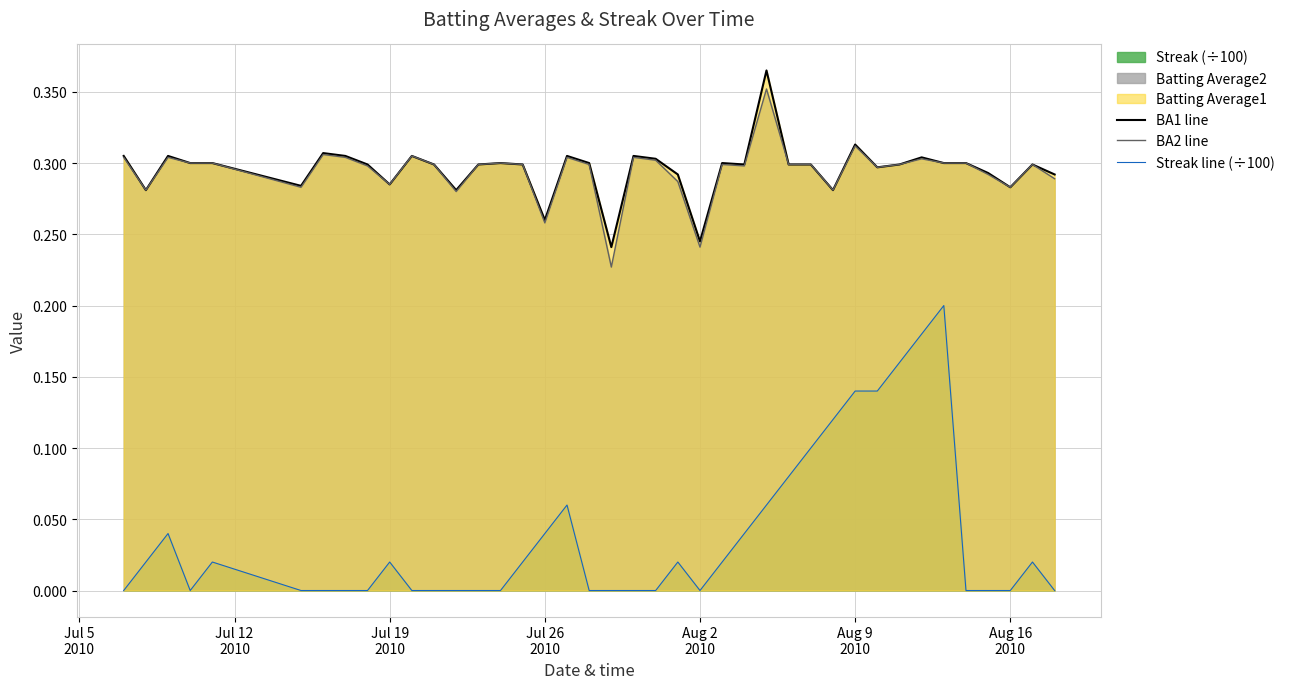

How many BA2 line values are between 0 and 1?

40